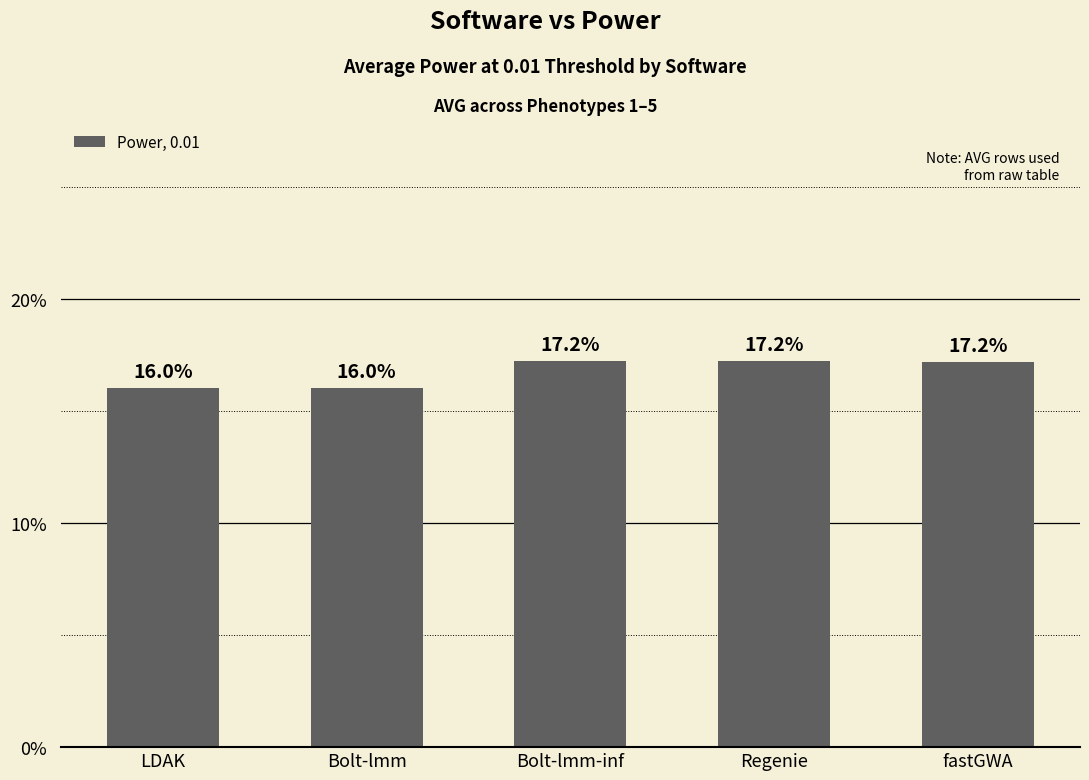

Are the bars horizontal?

No